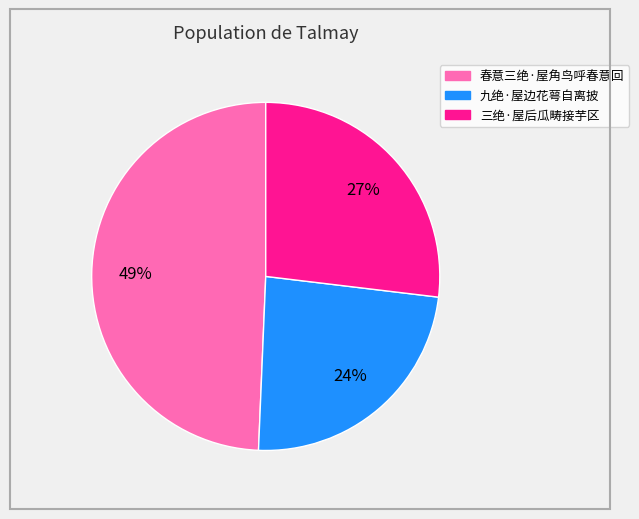

Do 三绝·屋后瓜畴接芋区 and 春意三绝·屋角鸟呼春意回 together represent more than half of the pie?

Yes